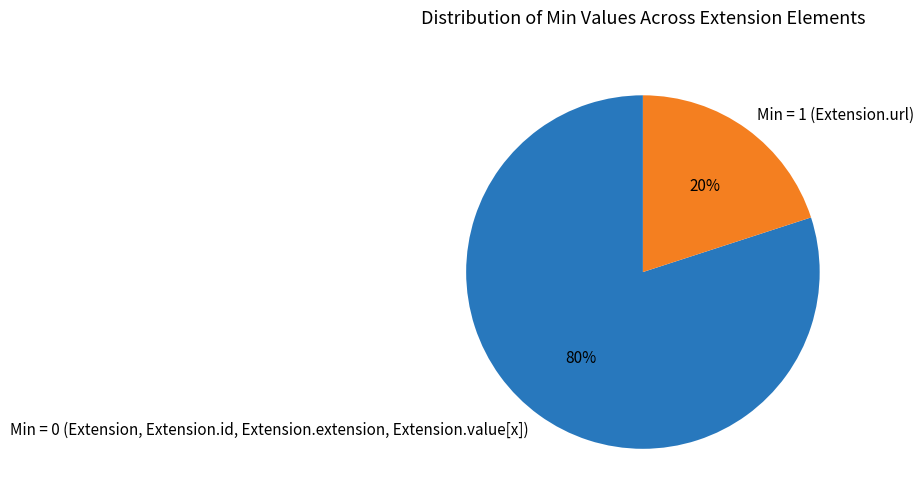

How many slices are in this pie chart?

2